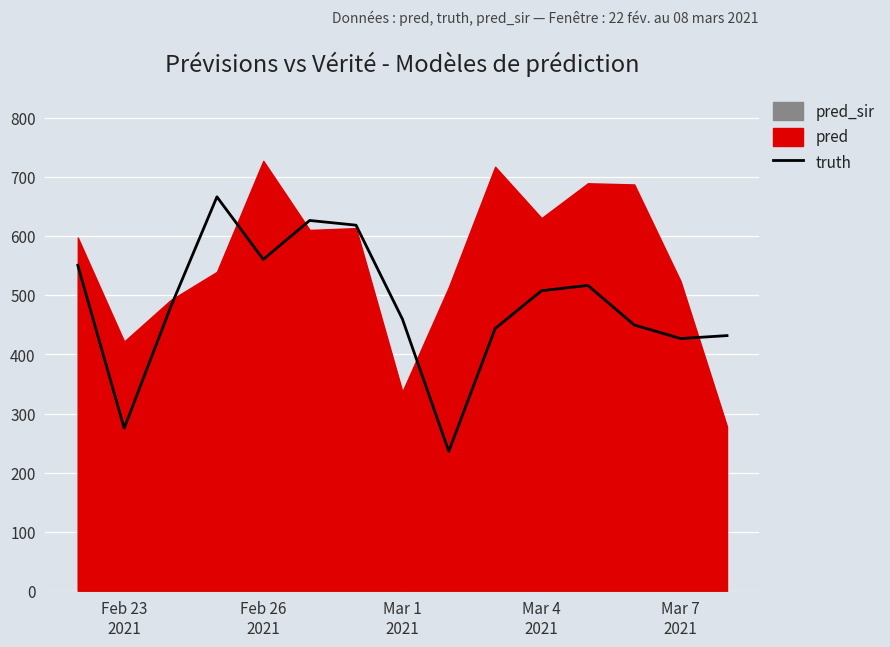

How many lines are shown in the chart?

1